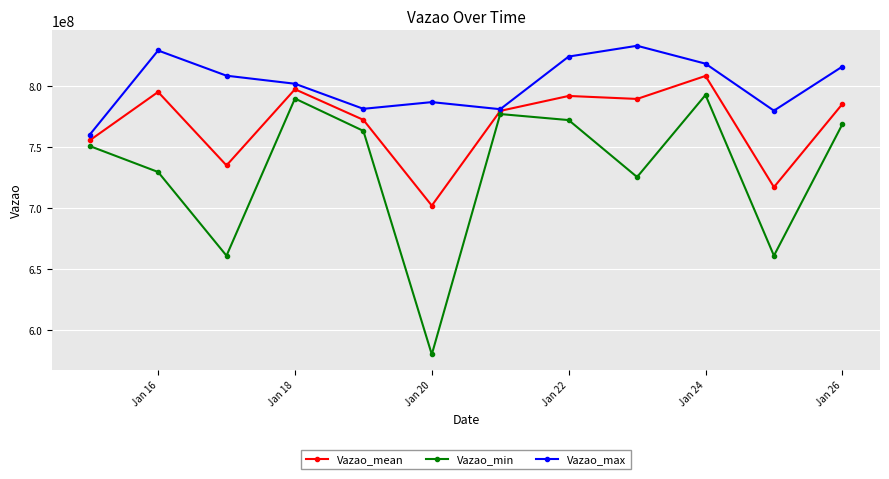

What is the value of the Vazao_mean point at the 2nd from the left?

795195558.0